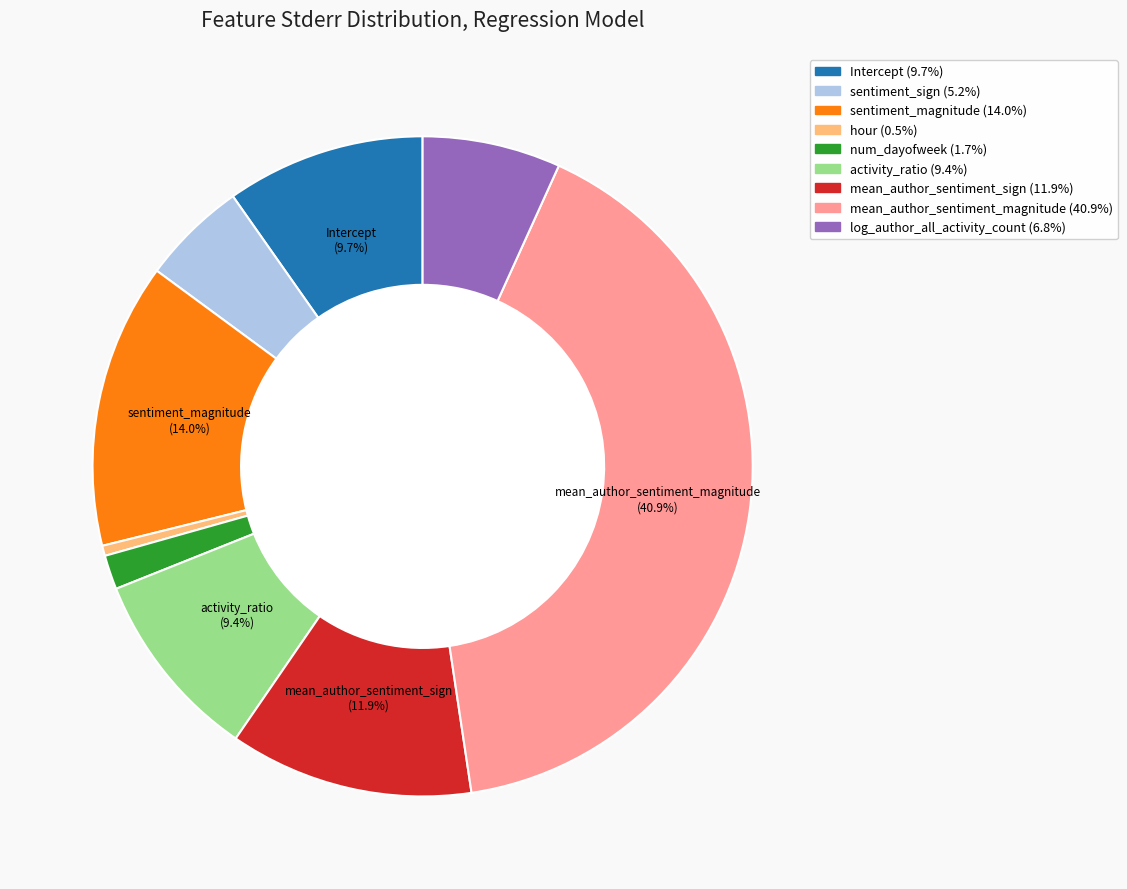

Count the number of slices in the pie.

9